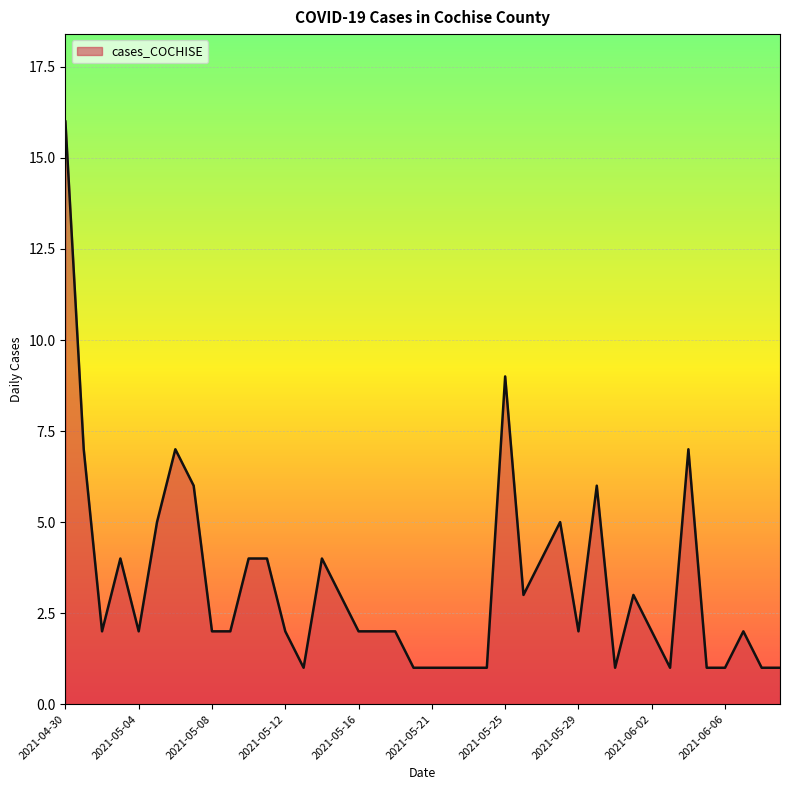

What is the maximum value shown in the chart?

16